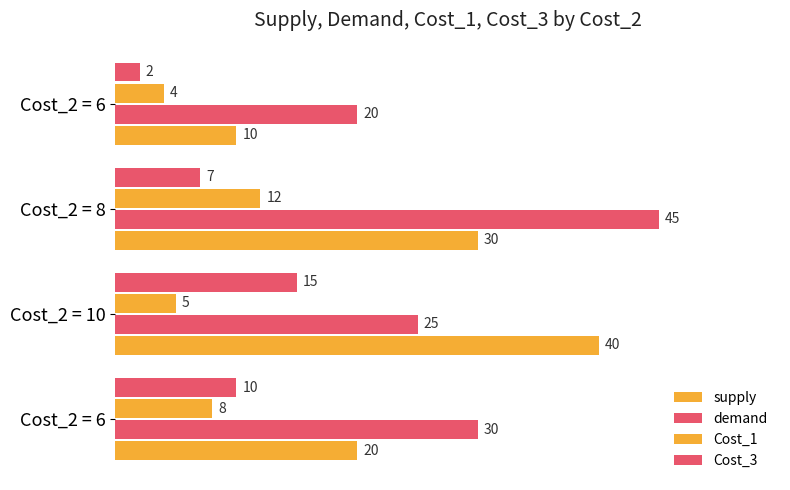

Which series has the widest spread of values?

supply